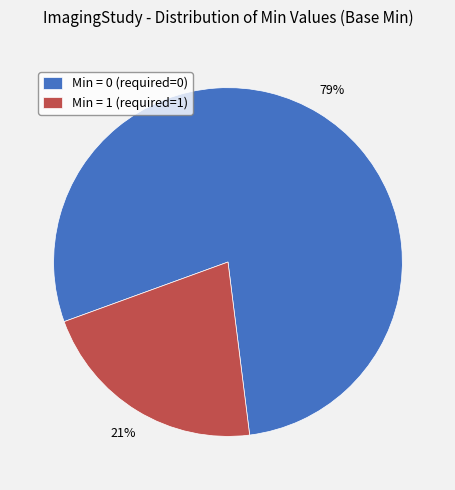

What is the largest slice in the pie chart?

Min = 0 (required=0)